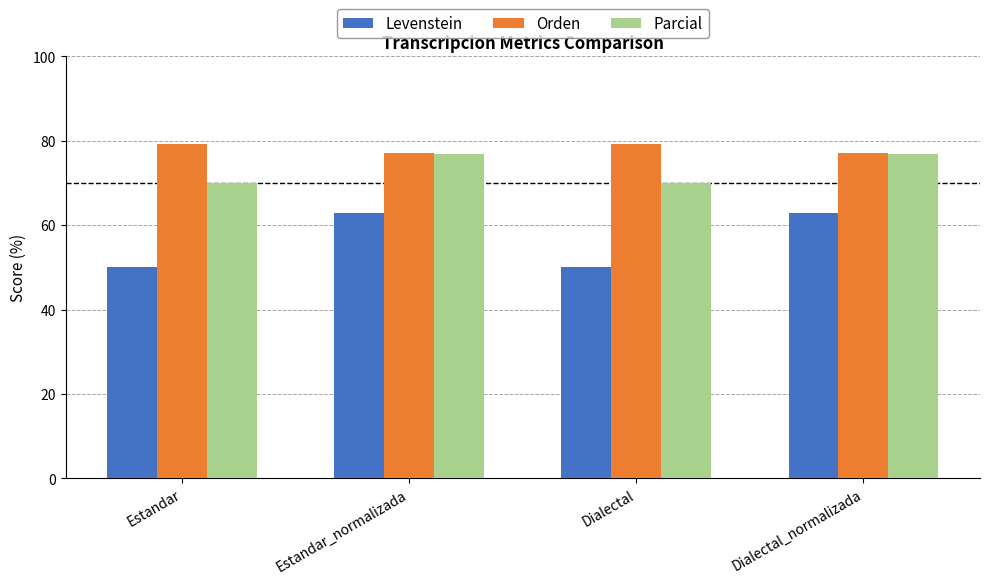

Which series has the largest total across all categories?

Orden